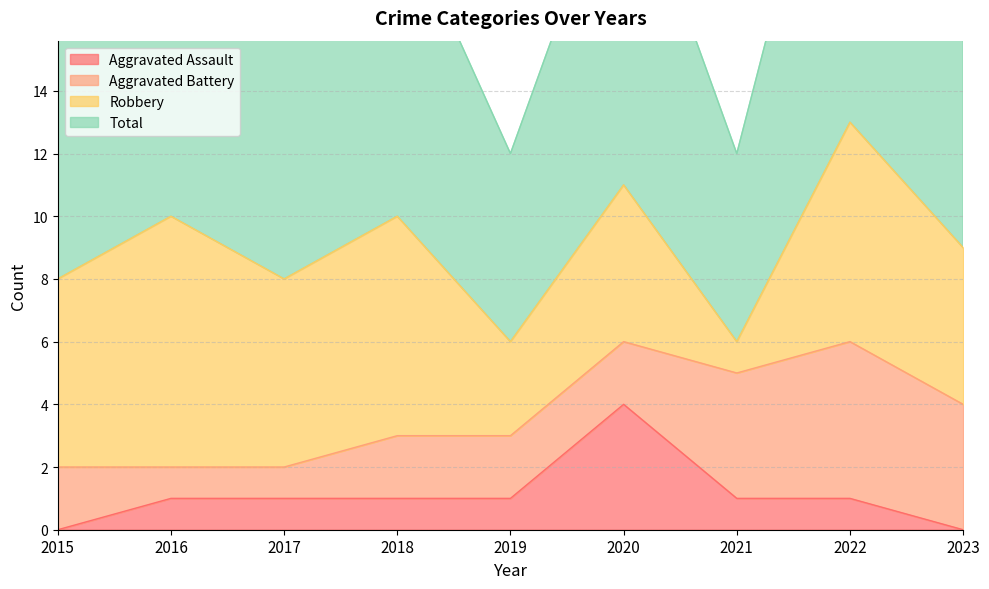

True or false: Total has more than 0 points higher than both neighbors.

True